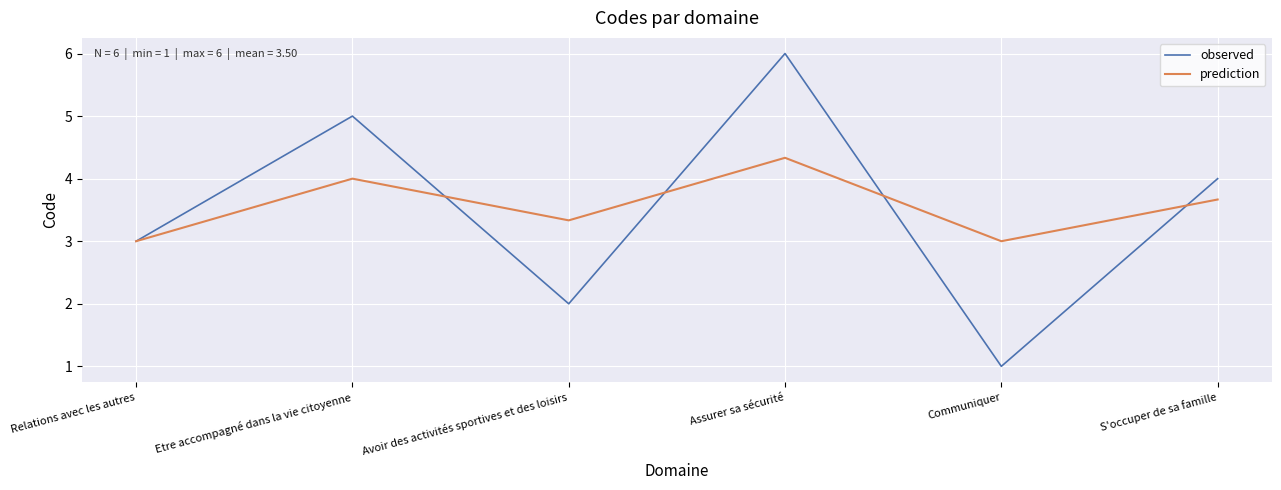

How many distinct data groups are displayed?

2